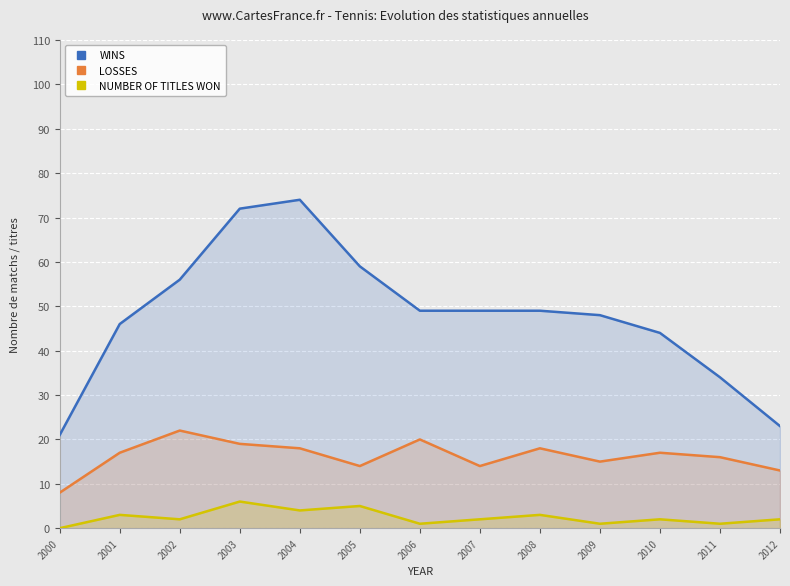

Which has a higher value, 2001 or 2011?

2001